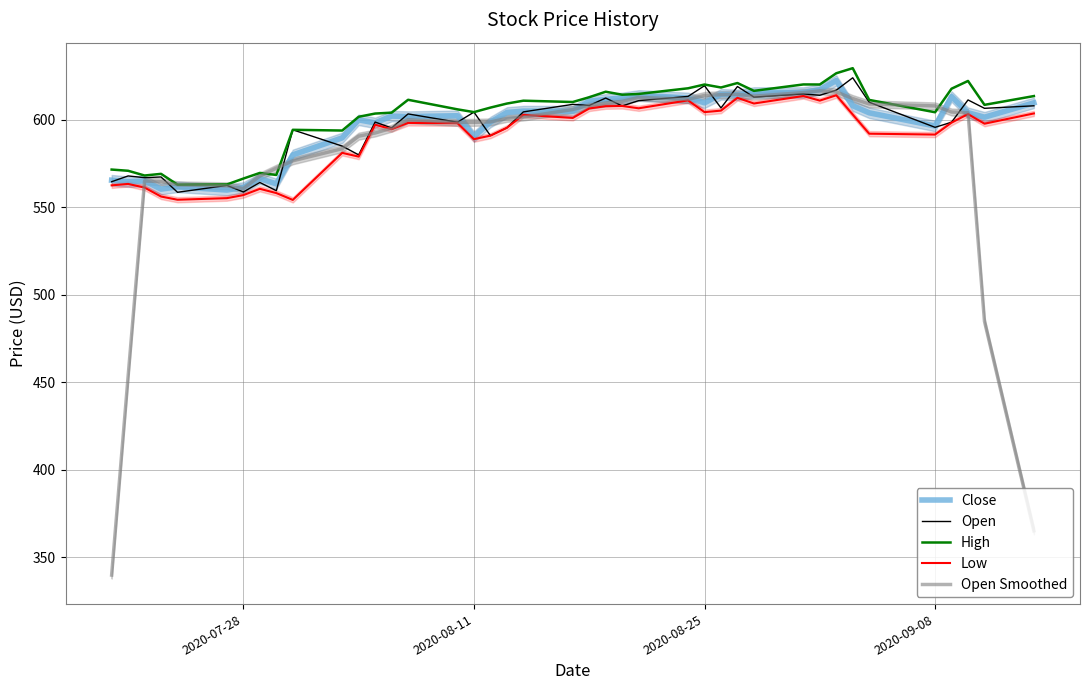

What is the minimum value for High?

563.0